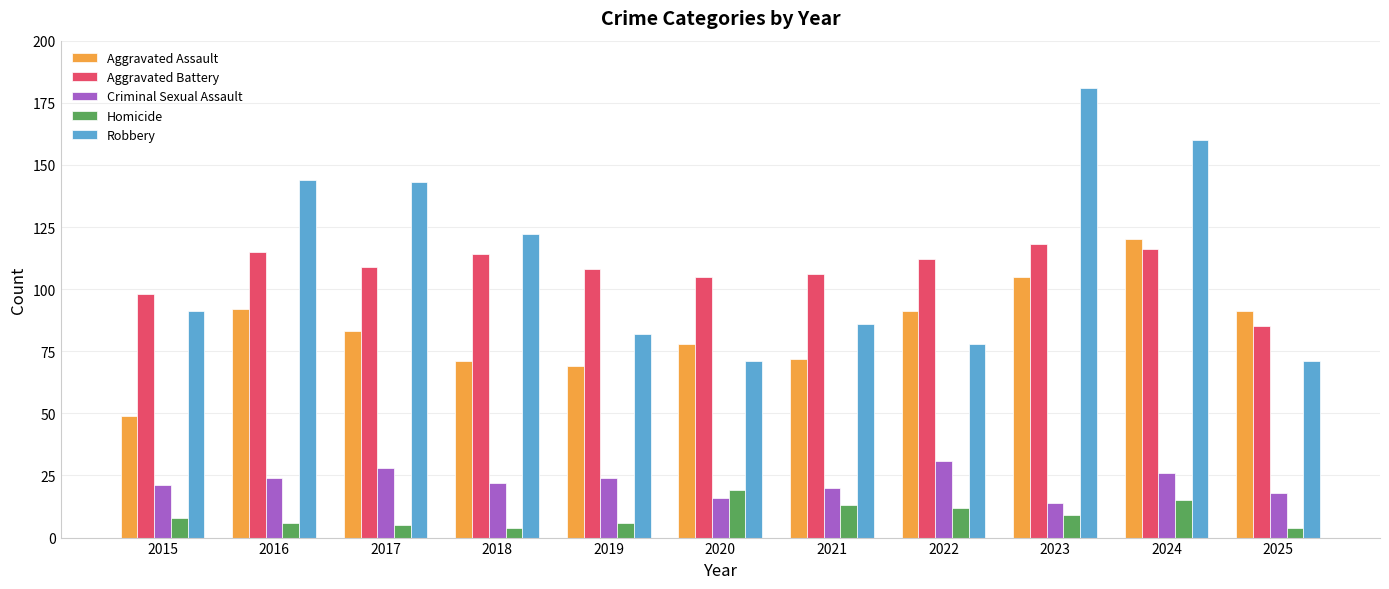

What value does the Aggravated Assault series have at 2023, to the nearest 5?

105